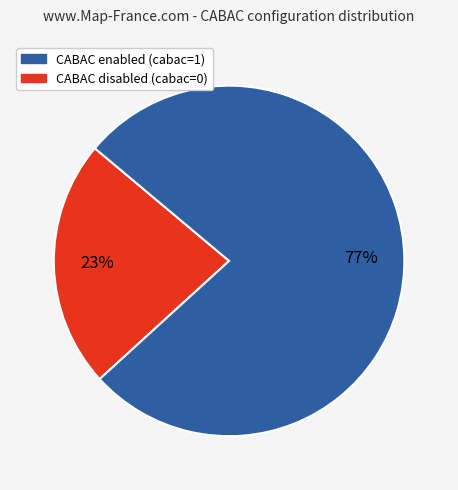

Does any single category account for the majority?

Yes